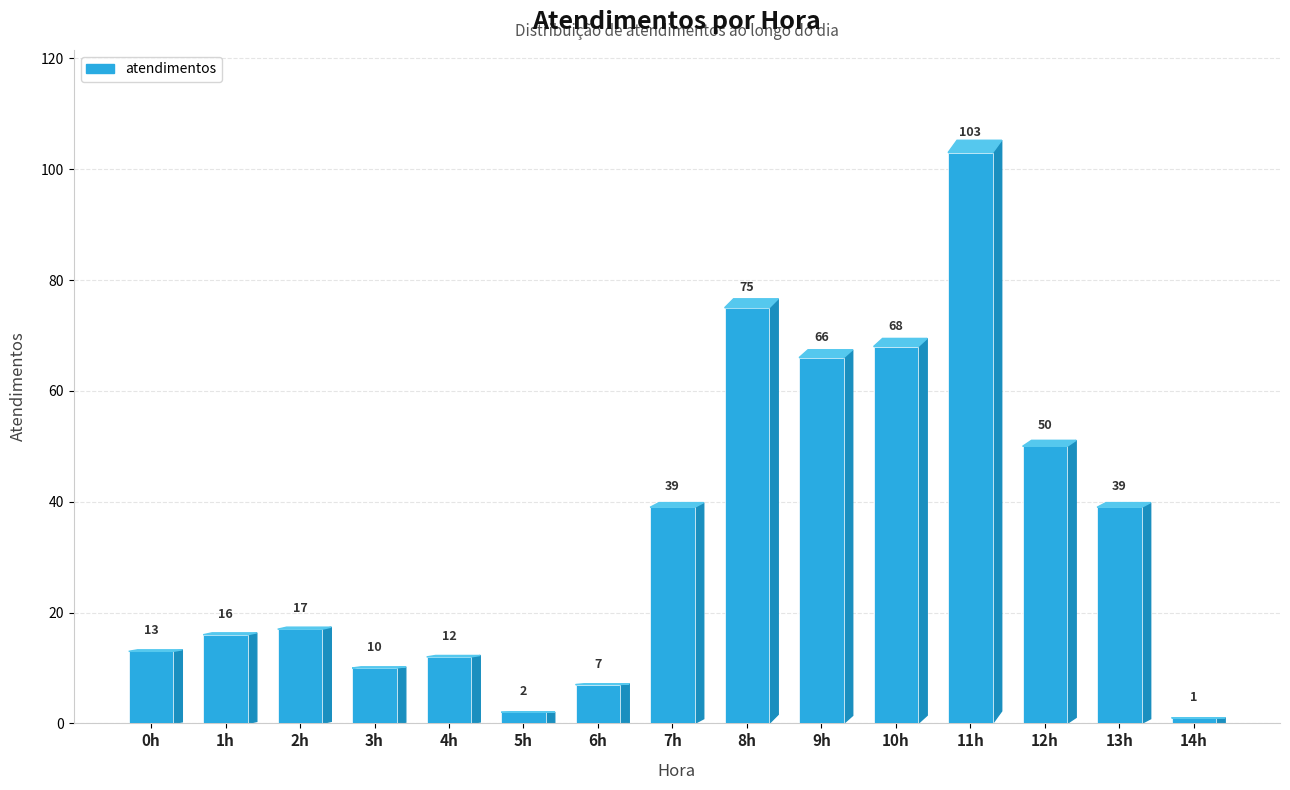

What is the label of the 2nd bar from the left?

1h